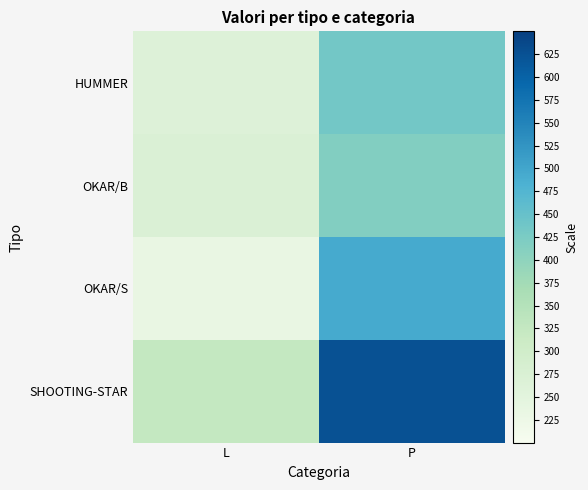

Reading left to right, list all the values displayed in this chart.

HUMMER: L=265	P=434
OKAR/B: L=272	P=415
OKAR/S: L=235	P=492
SHOOTING-STAR: L=324	P=624